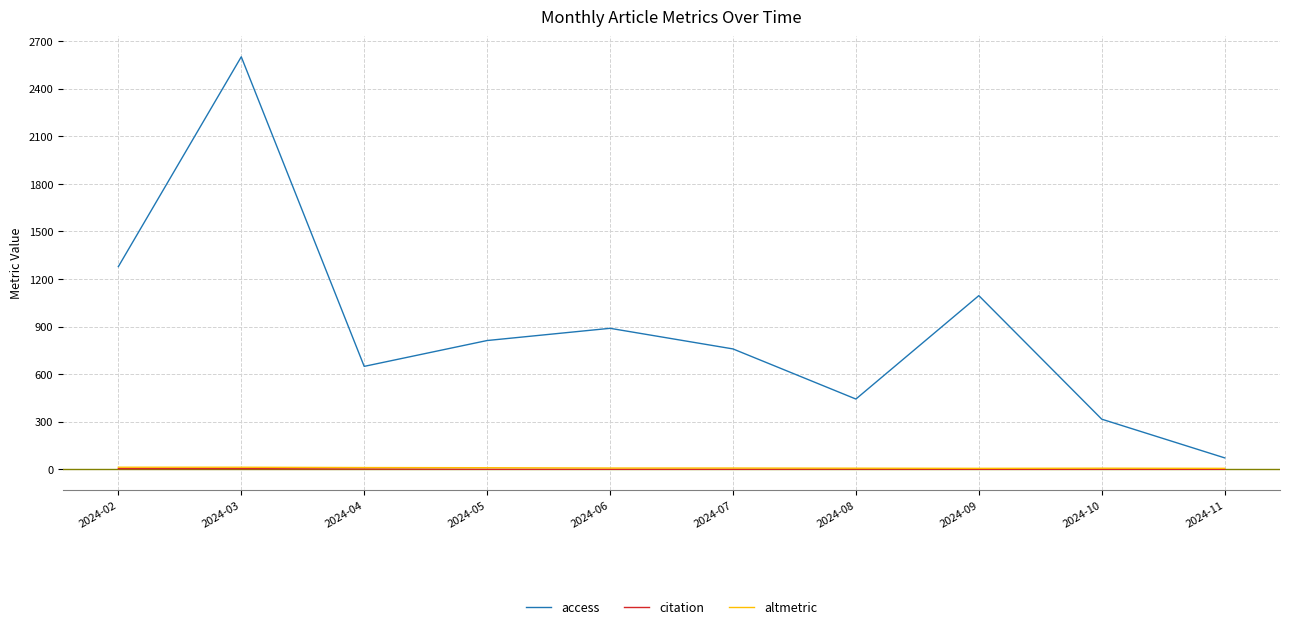

True or false: citation and access cross at least once.

False